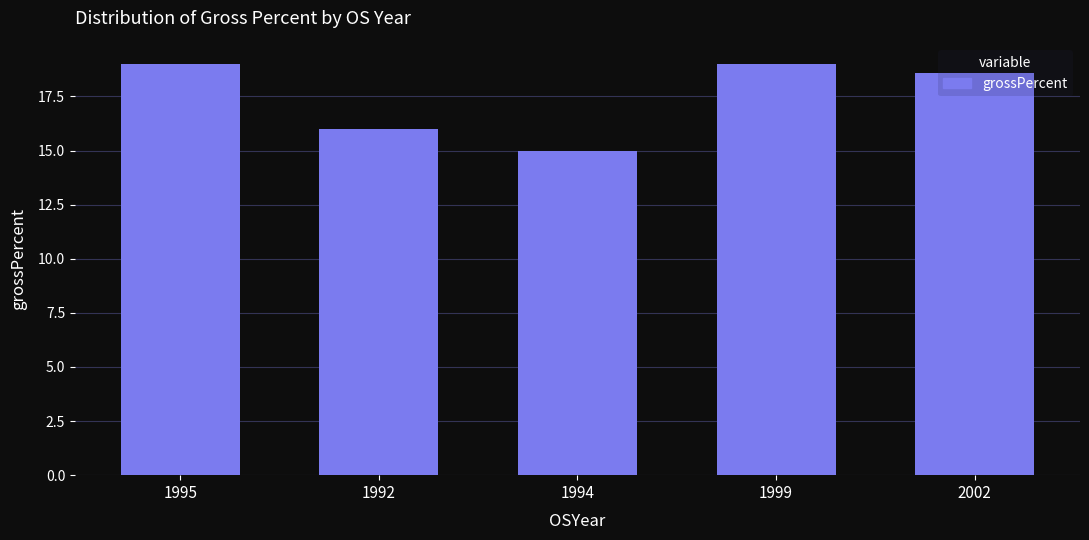

Where is the data nearest to the value 17?

1992